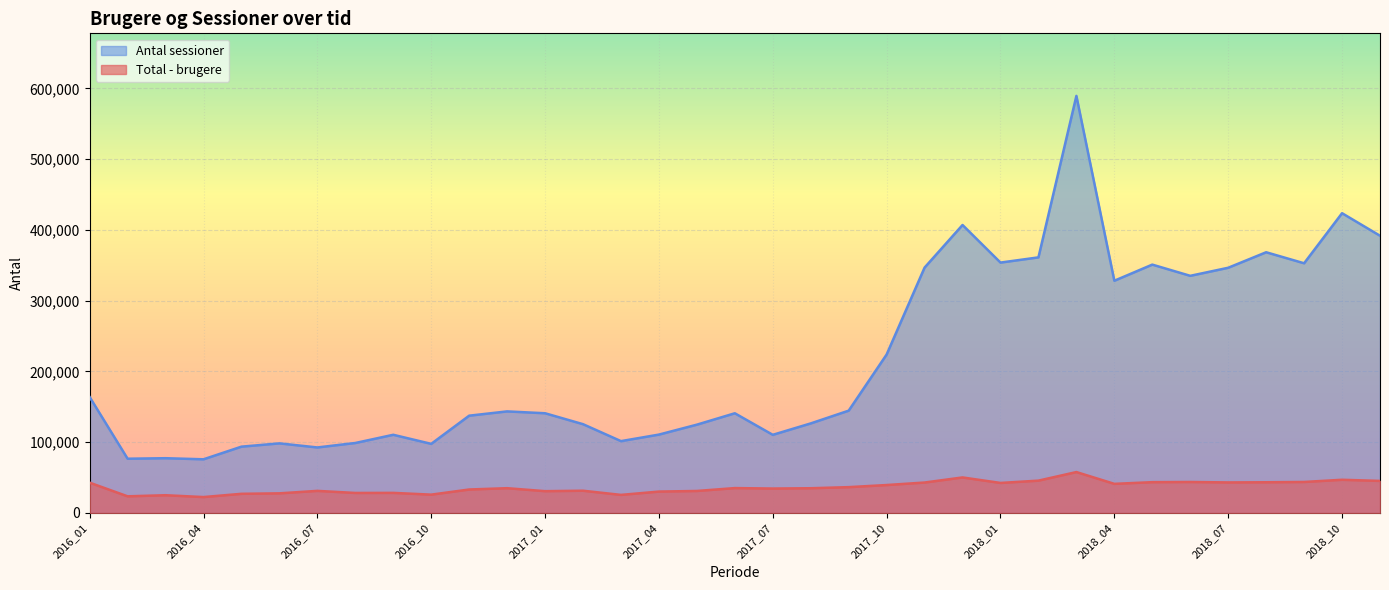

True or false: Antal sessioner has a value of 391762 at 2018_11.

True